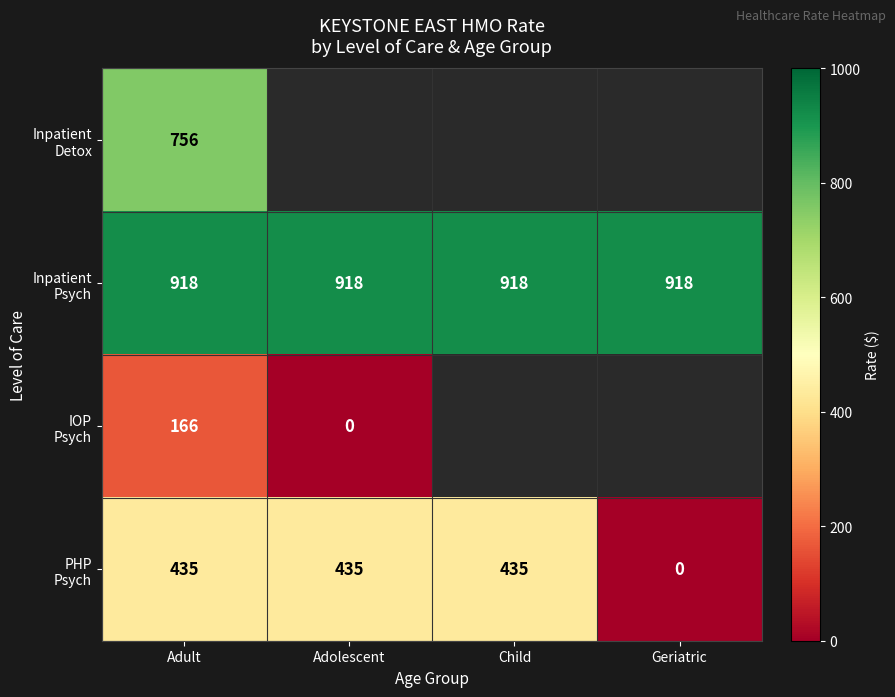

At how many categories does at least one series exceed 387?

4